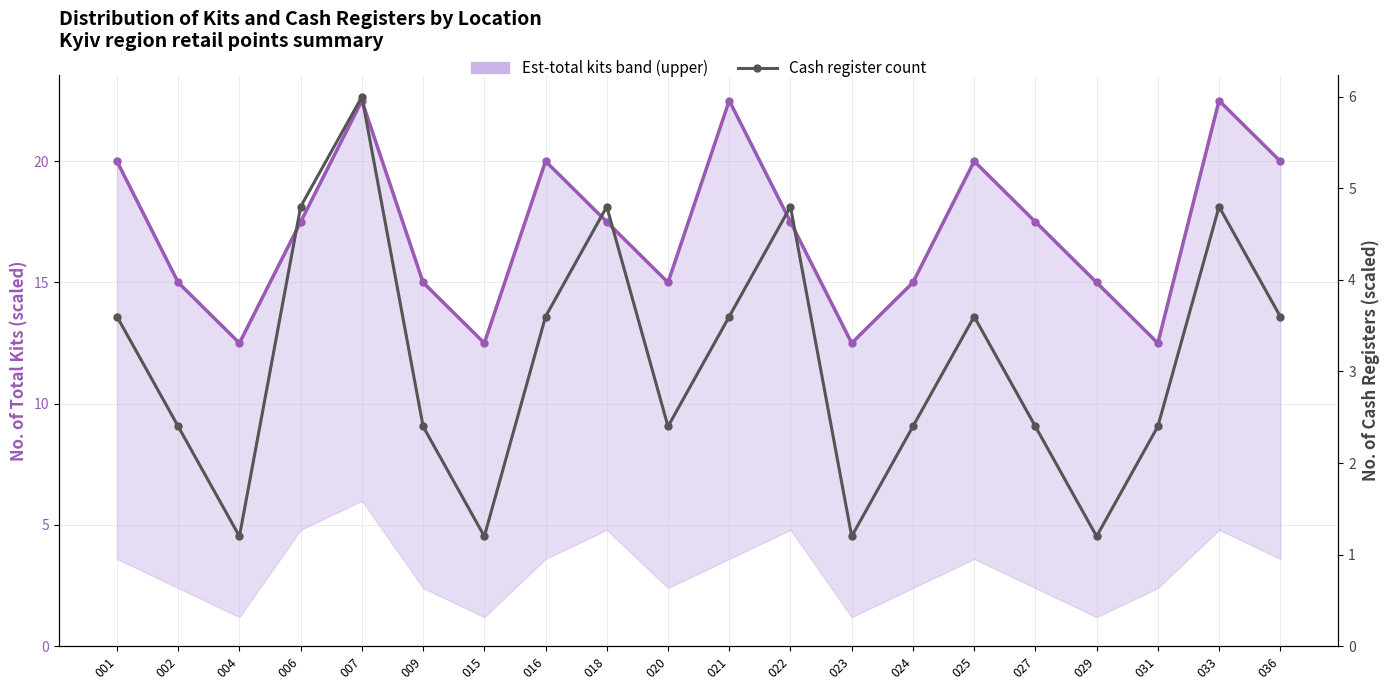

True or false: Cash register count and Est-total kits band (upper) intersect in this chart.

False